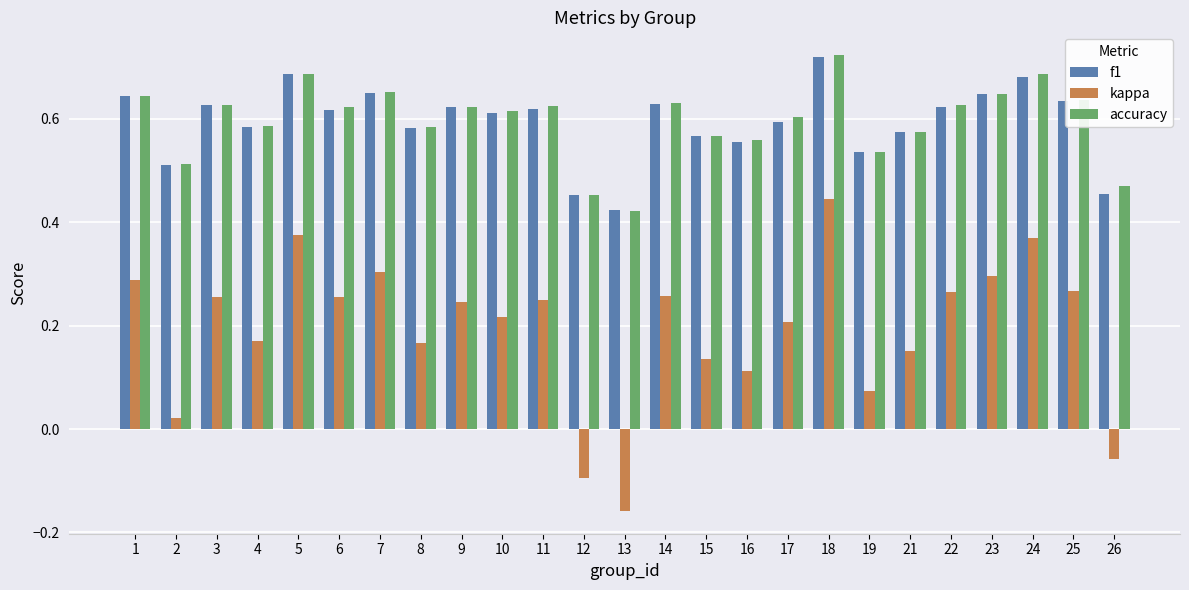

Which category has the highest value in the f1 series?

18